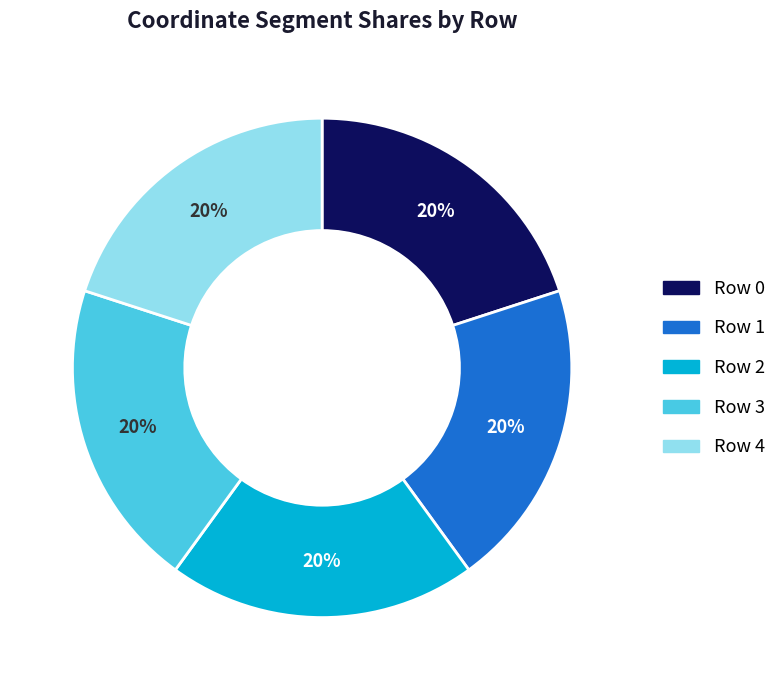

Count the number of slices in the pie.

5